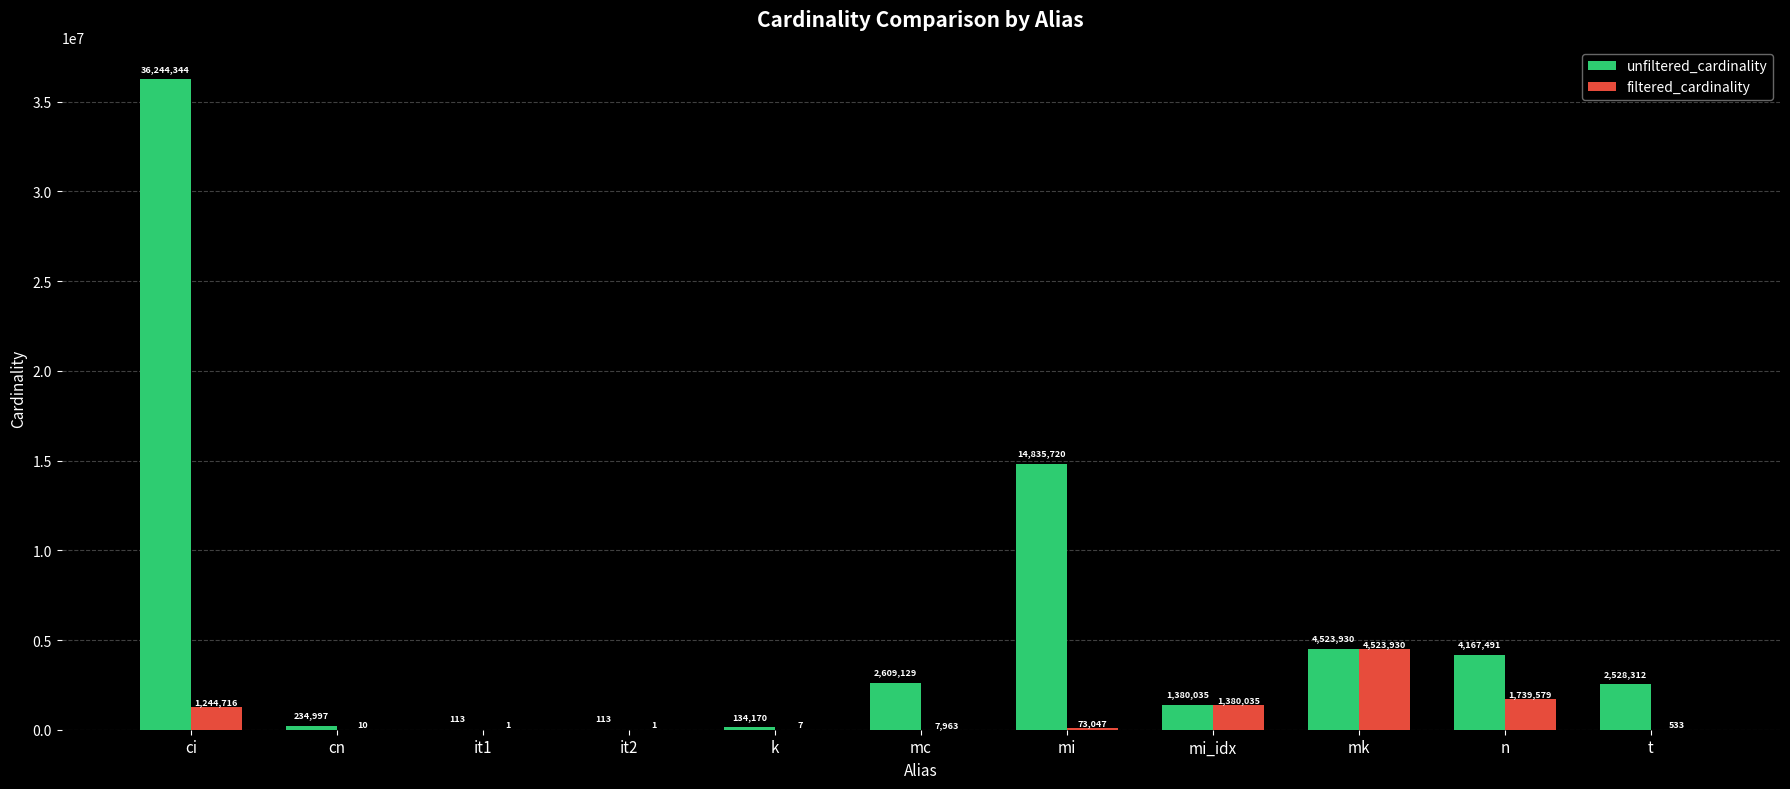

What is the greatest value displayed?

36244344